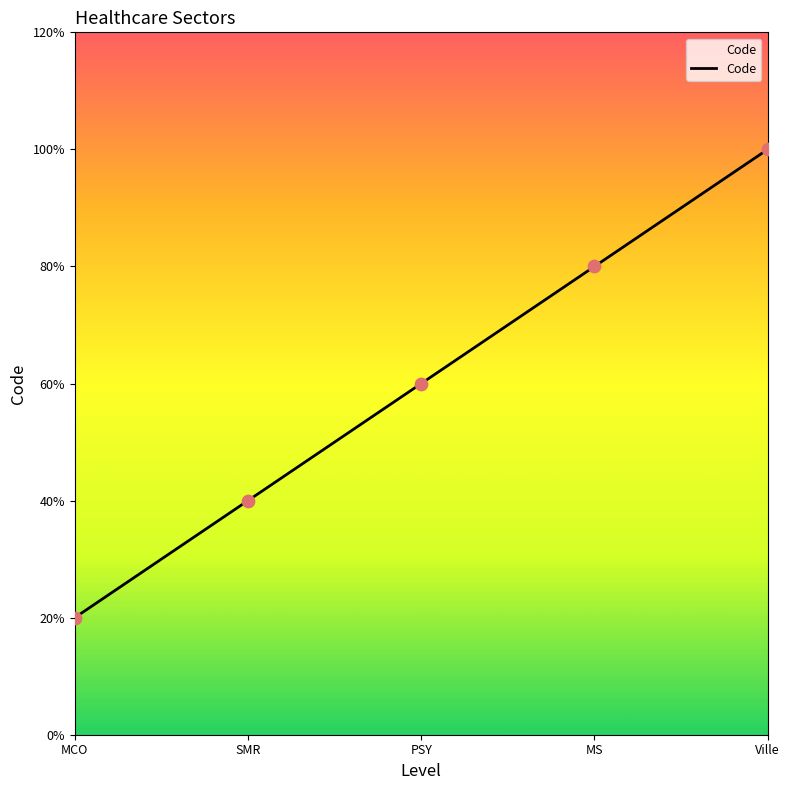

Which has a higher value, SMR or MS?

MS